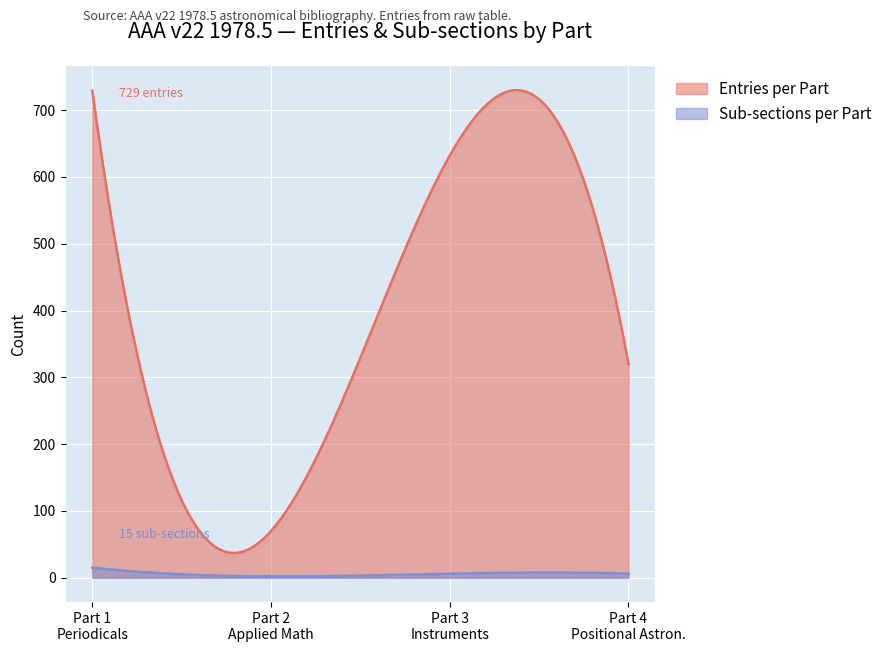

Which series has the widest spread of values?

Entries per Part